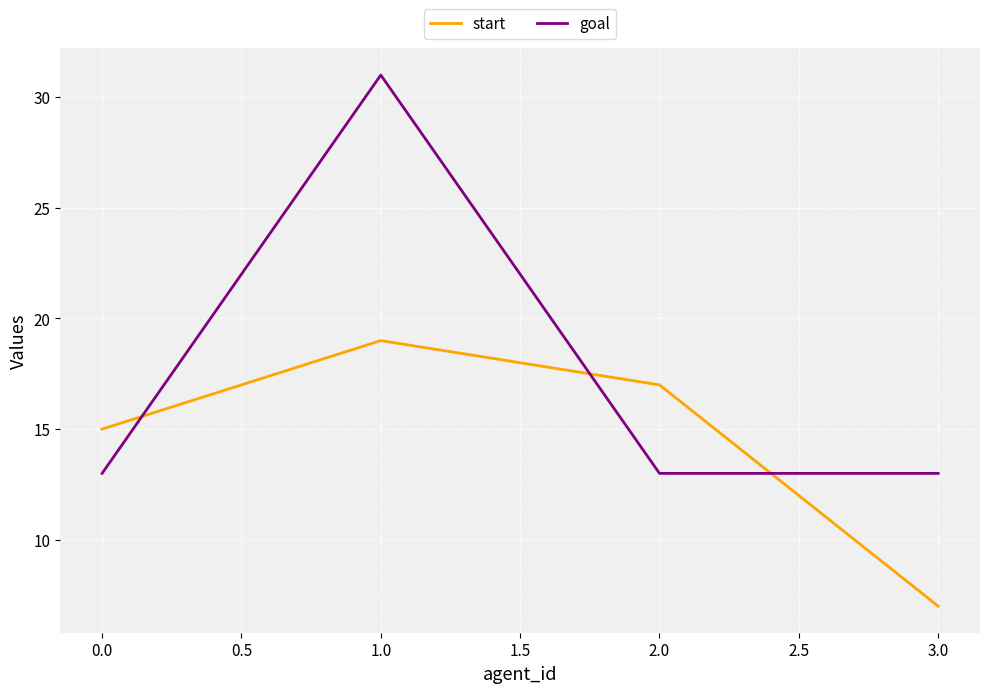

Rank the series at 1.0 from lowest to highest value.

start, goal